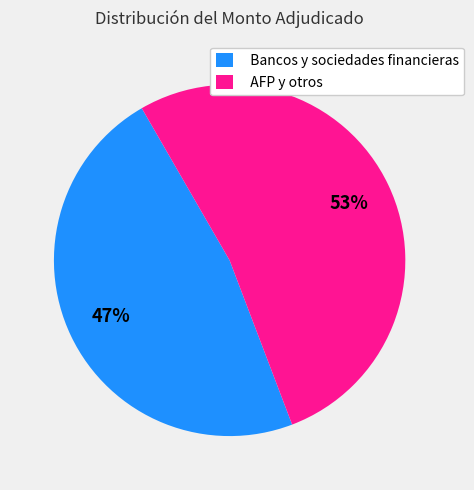

Rank the categories by value from highest to lowest.

AFP y otros, Bancos y sociedades financieras